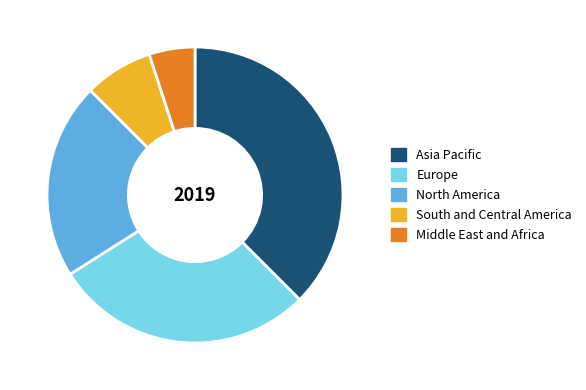

Which has a higher value, South and Central America or Europe?

Europe